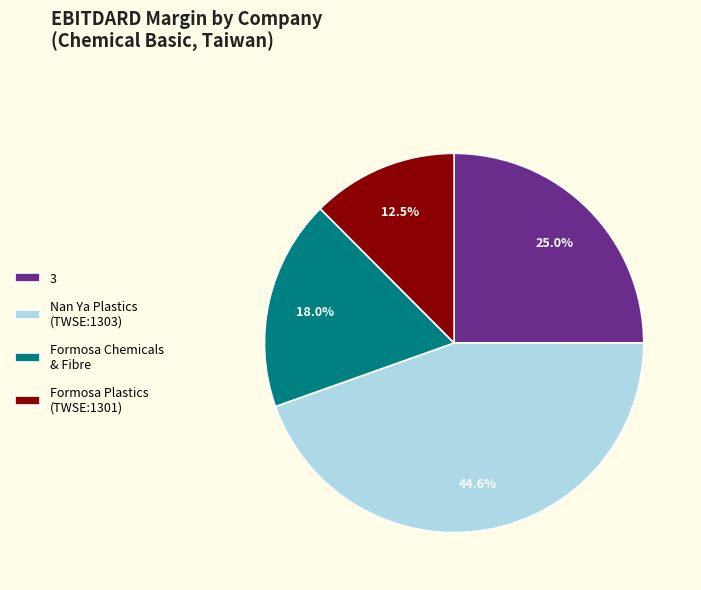

To the nearest percent, what portion does 3 represent?

25%